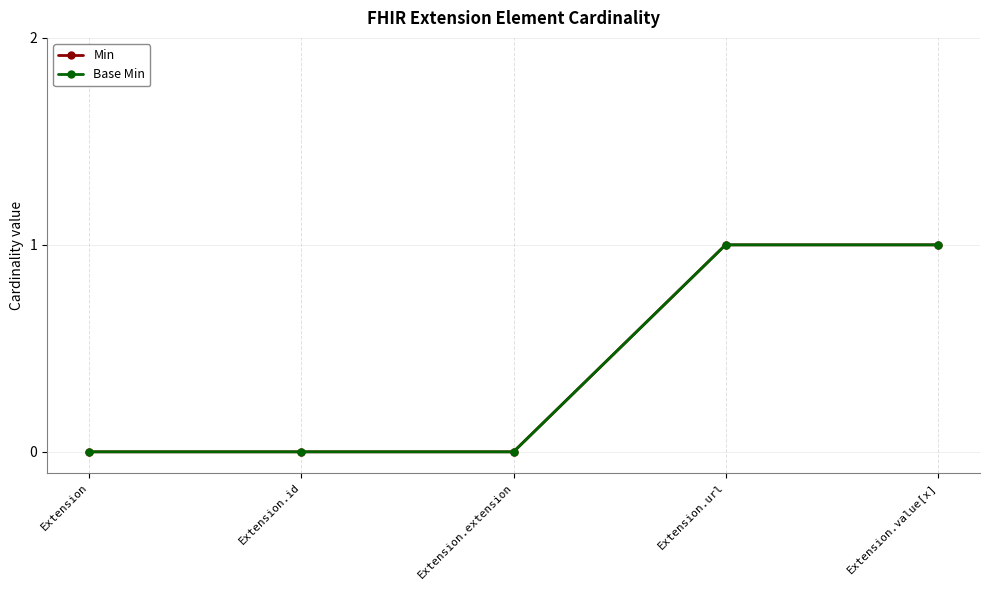

What is the difference between the maximum and second lowest values in the Base Min series?

1